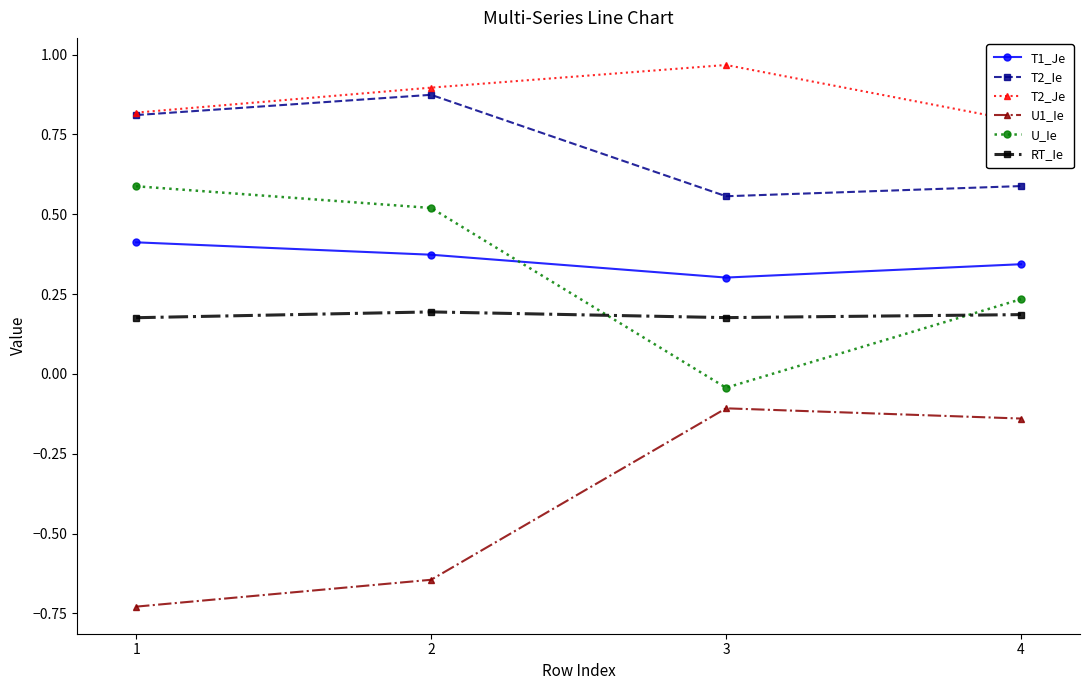

Reading left to right, extract all data points from this chart.

T1_Je: 0.4	0.4	0.3	0.3
T2_Ie: 0.8	0.9	0.6	0.6
T2_Je: 0.8	0.9	1.0	0.8
U1_Ie: -0.7	-0.6	-0.1	-0.1
U_Ie: 0.6	0.5	-0.0	0.2
RT_Ie: 0.2	0.2	0.2	0.2